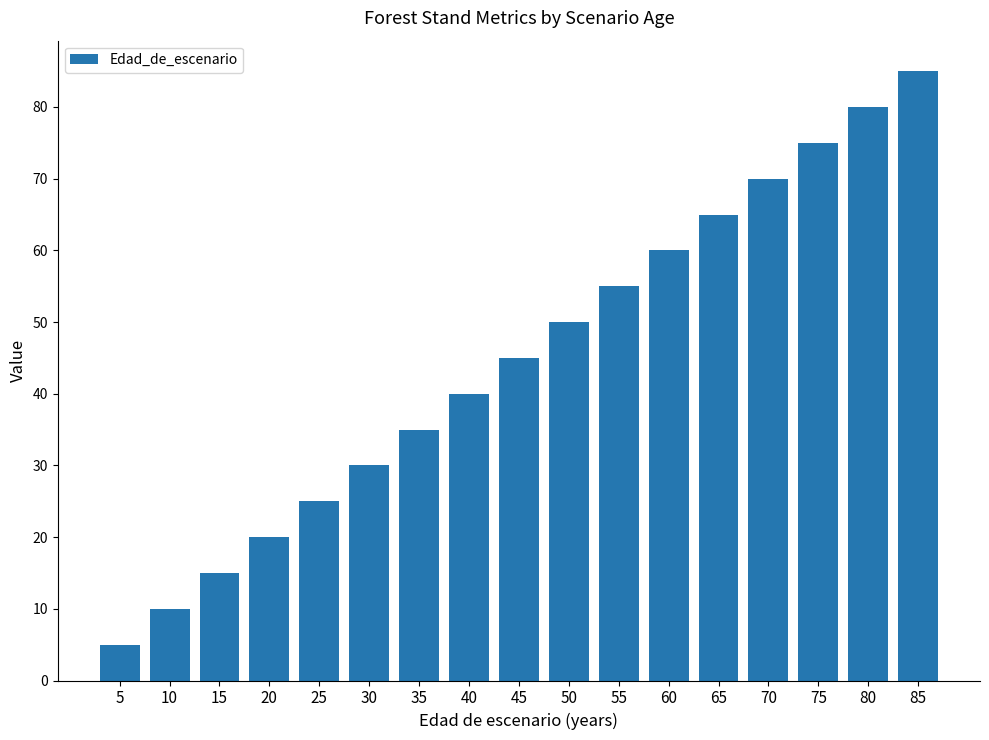

What is the minimum value shown in the chart?

5